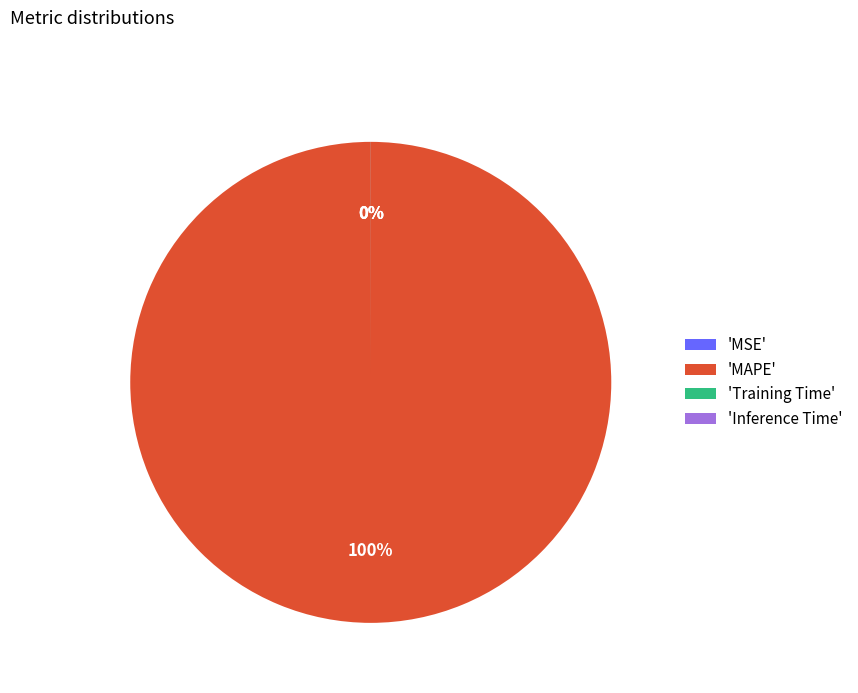

Is it true that Training Time is 1% of the pie?

False